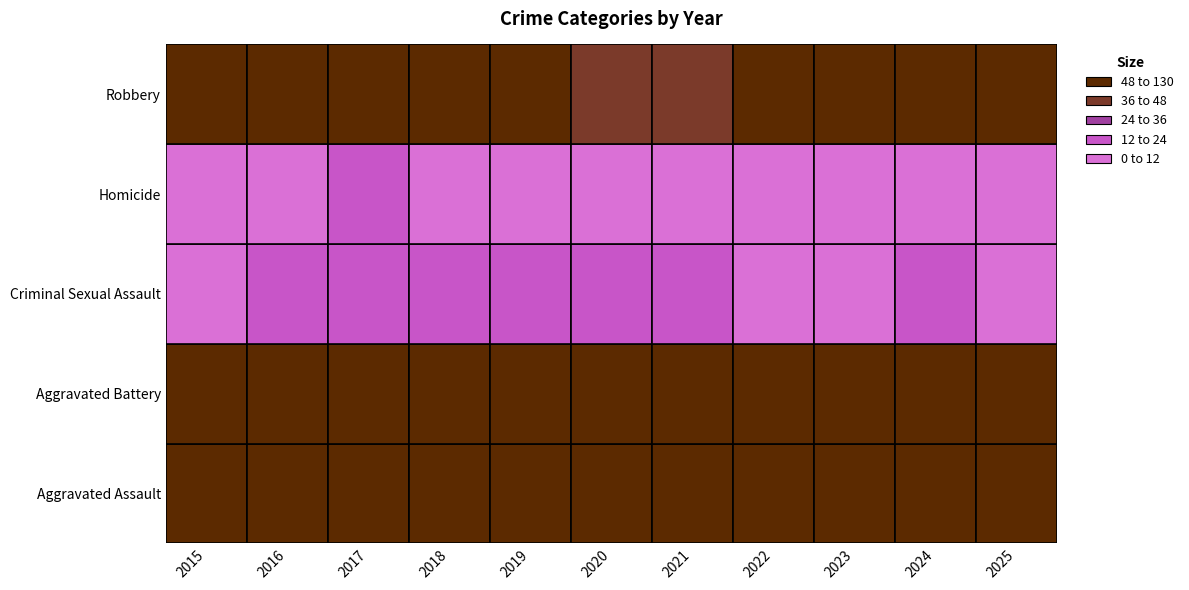

At 2017, list the series in order from largest to smallest.

Aggravated Battery, Robbery, Aggravated Assault, Criminal Sexual Assault, Homicide